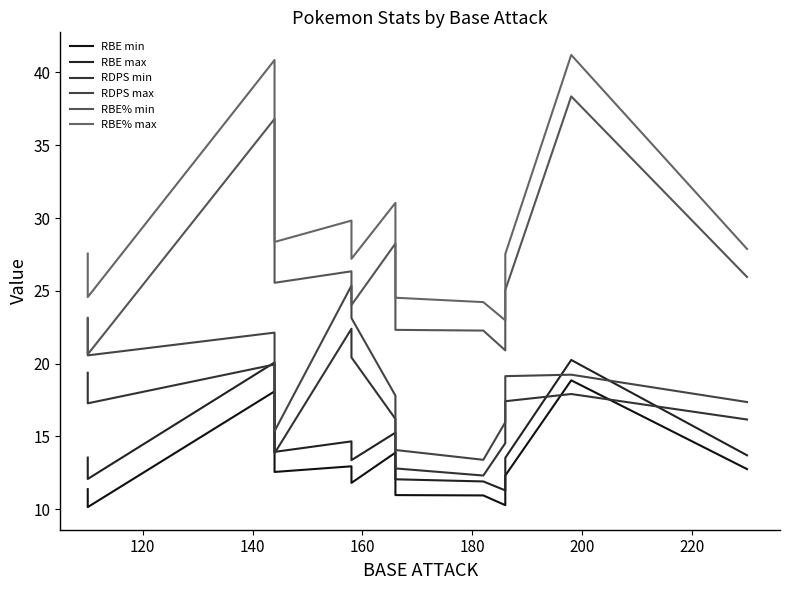

True or false: RDPS max has more than 2 points higher than both neighbors.

True